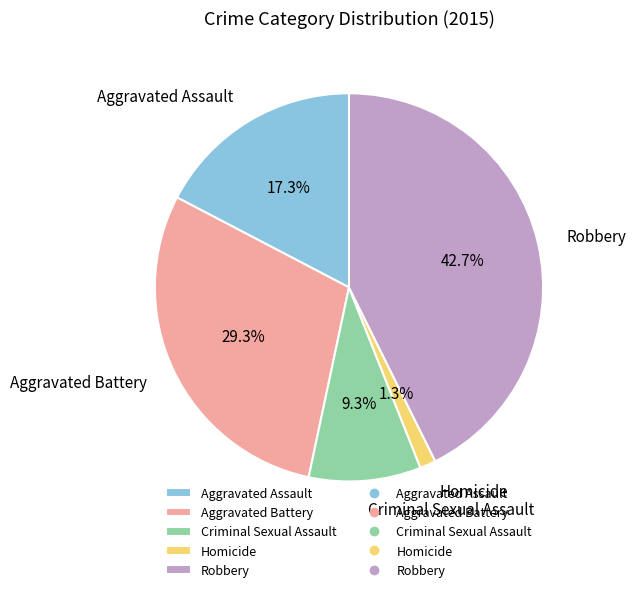

True or false: Aggravated Assault accounts for 17% of the total.

True